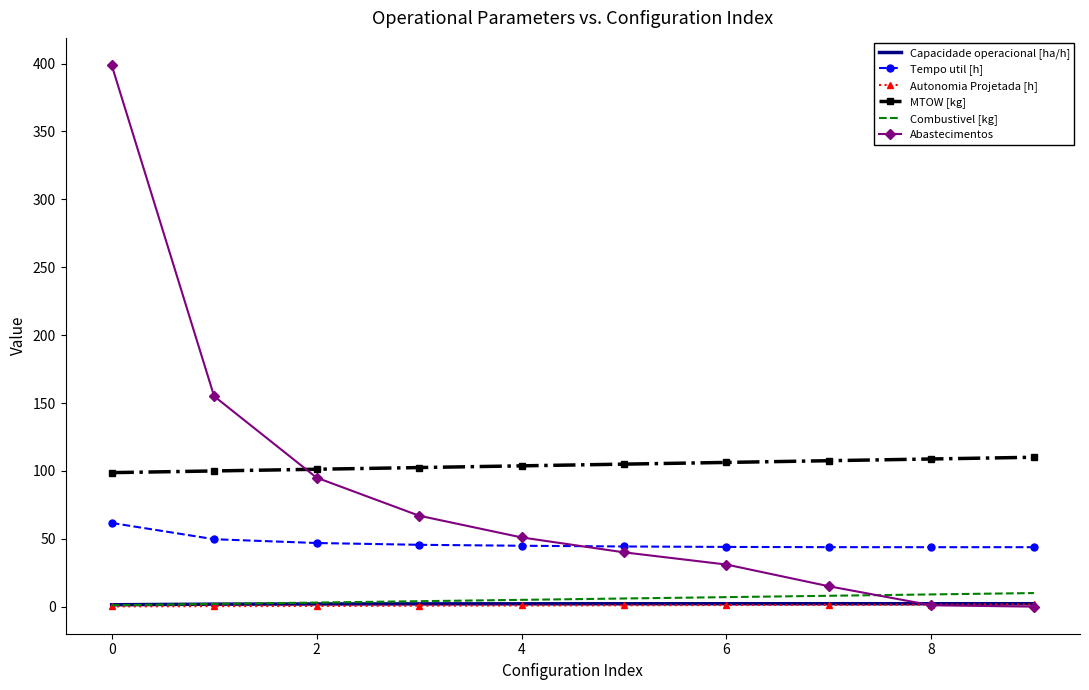

True or false: Autonomia Projetada [h] and Tempo util [h] intersect in this chart.

False